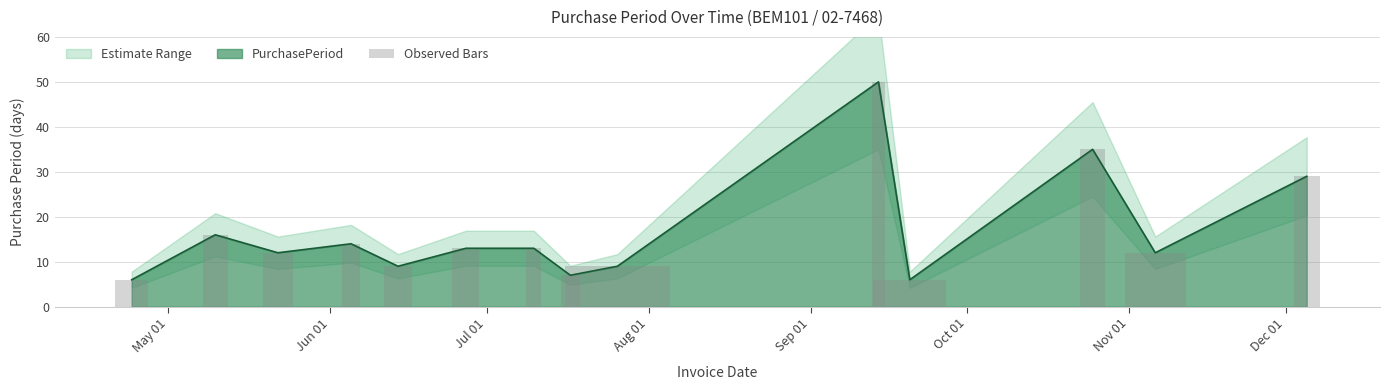

What is the highest value of the PurchasePeriod series?

50